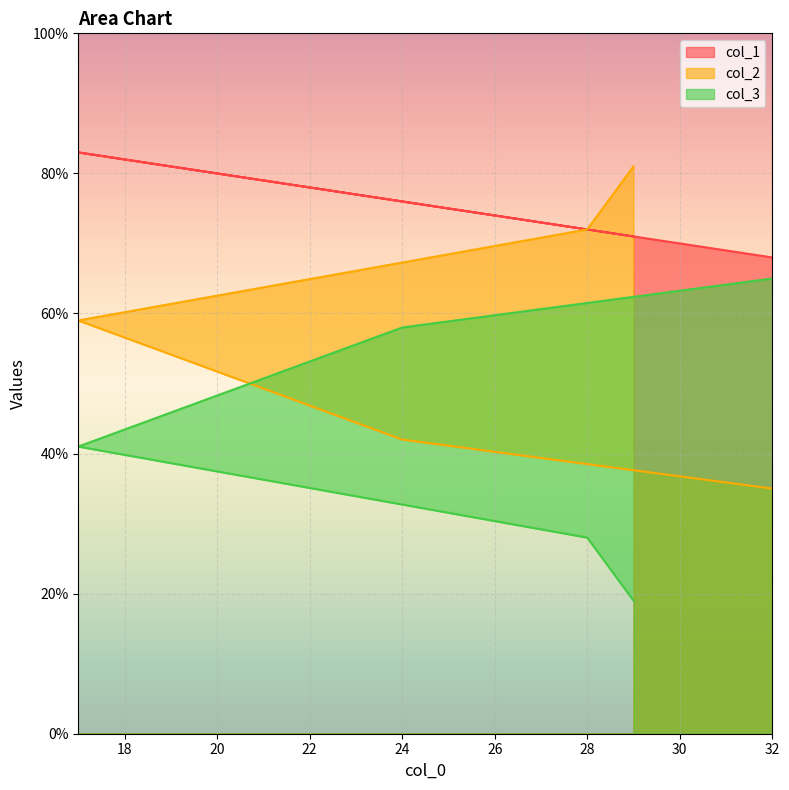

What are all the series names shown in the legend?

col_1, col_2, col_3